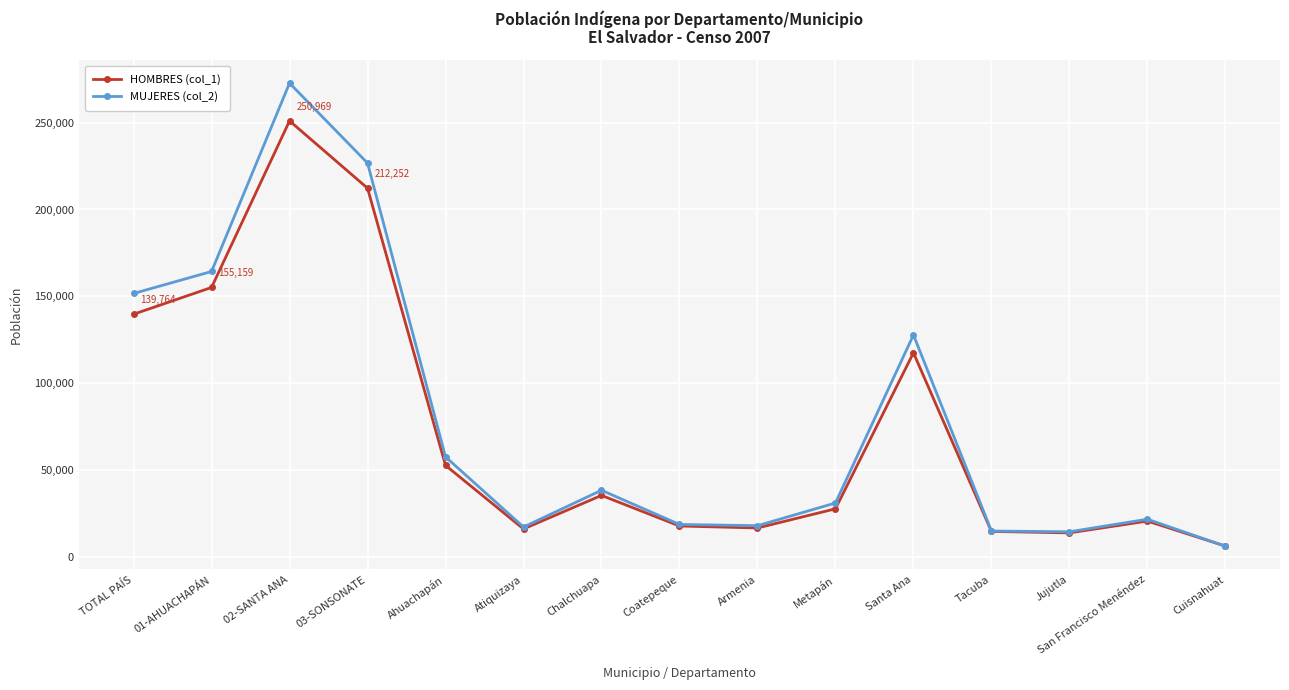

What is the value of the HOMBRES (col_1) point at the 11th from the left?

117565